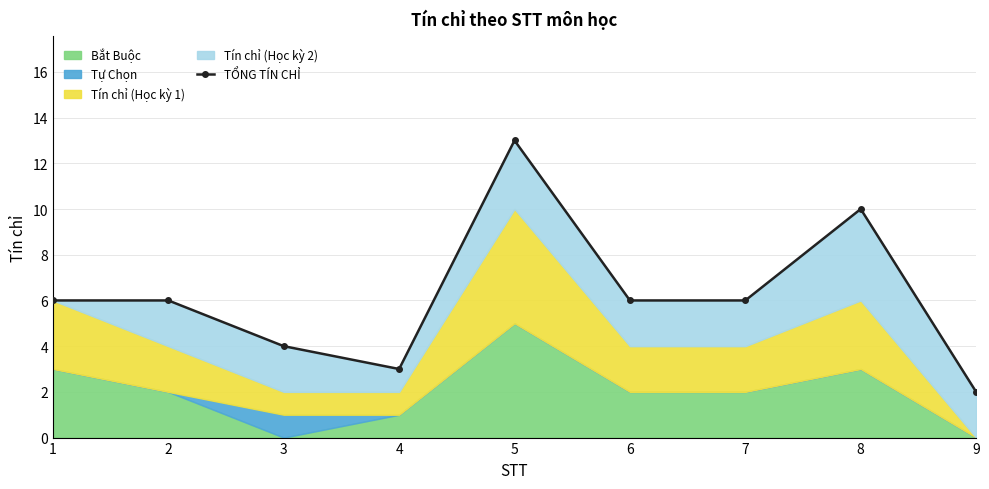

What is the difference between the second highest and second lowest values?

7